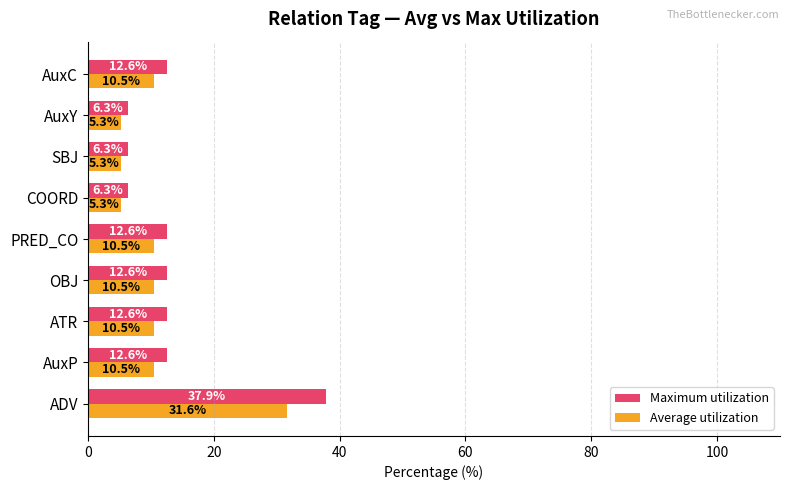

Between ATR and SBJ, which series saw the biggest shift?

Maximum utilization